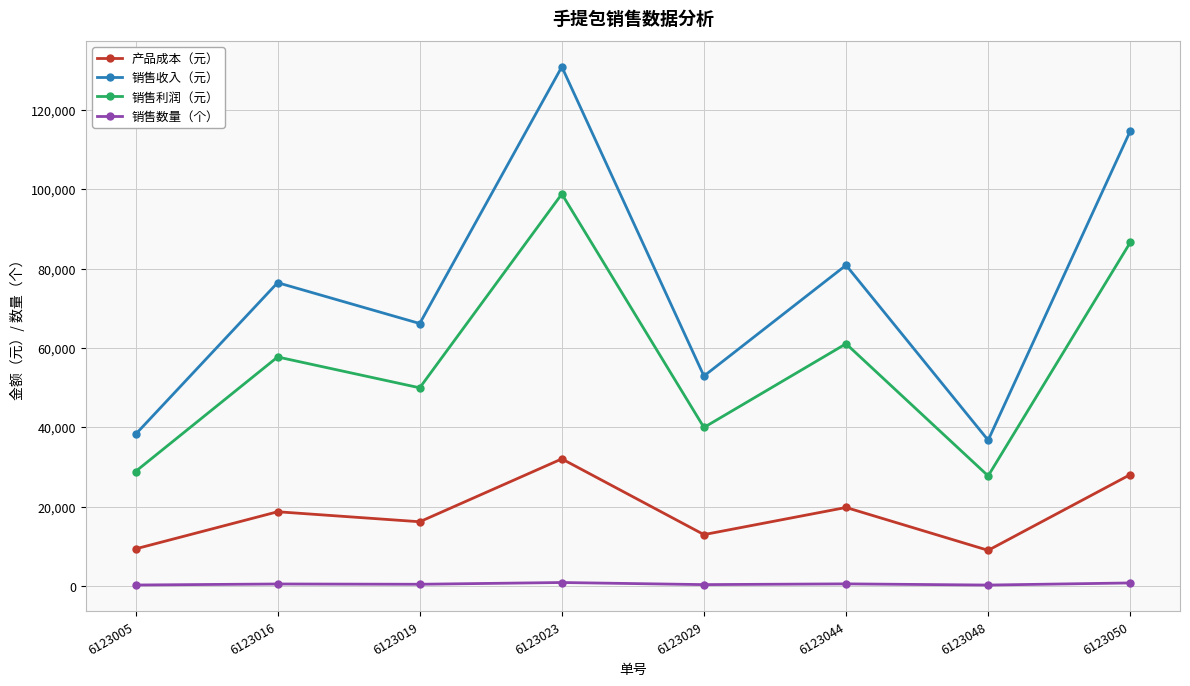

The value of 销售利润（元） at 6123019 is 17460. True or false?

False